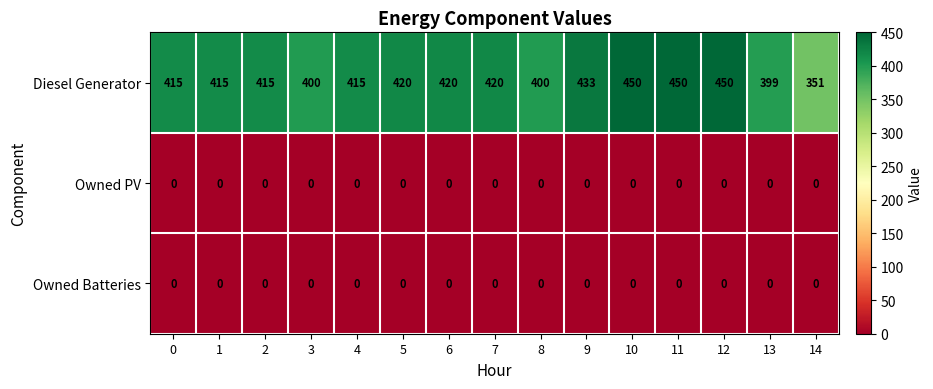

Which series has the largest total across all categories?

Diesel Generator